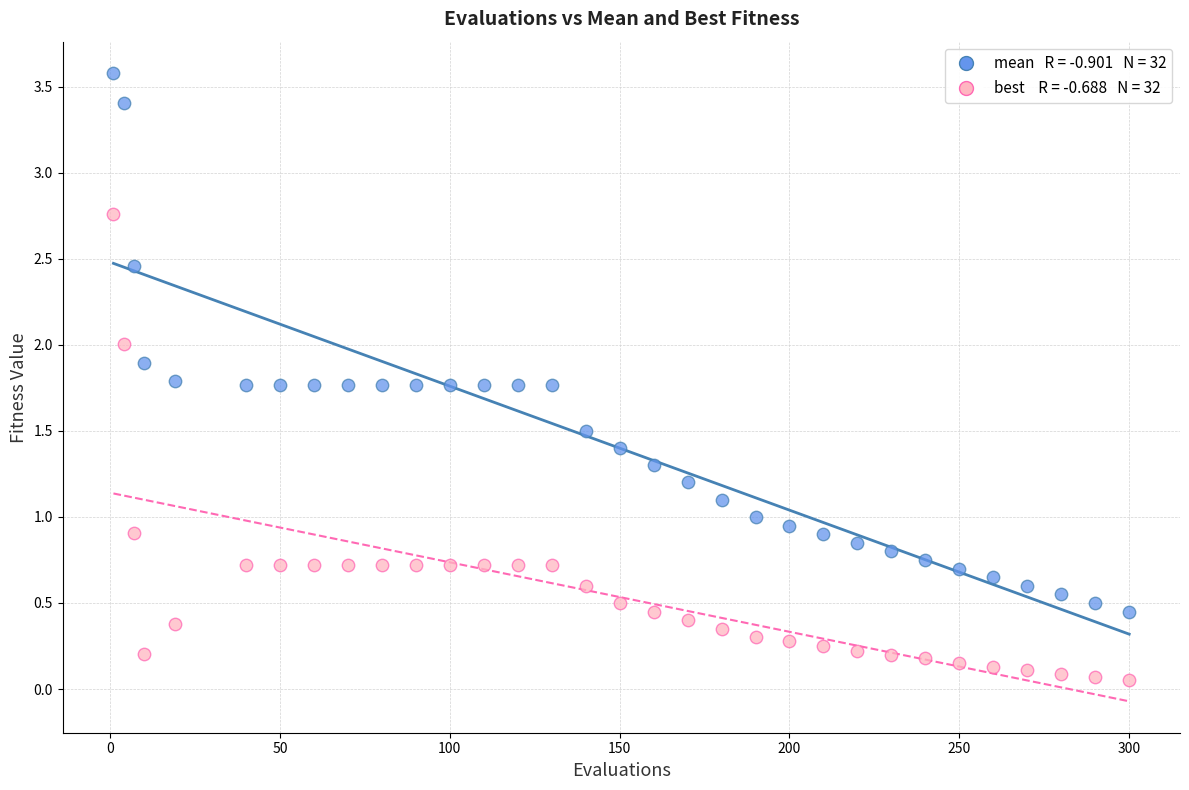

Across all data points, what is the range of X values (max minus min)?

299.0